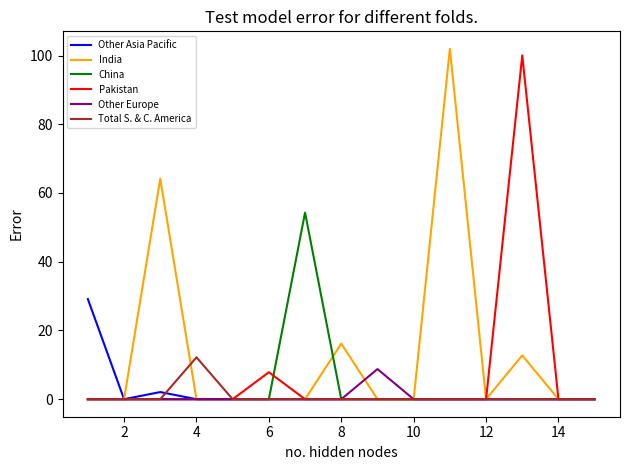

Is this an area chart (filled region under the line)?

No